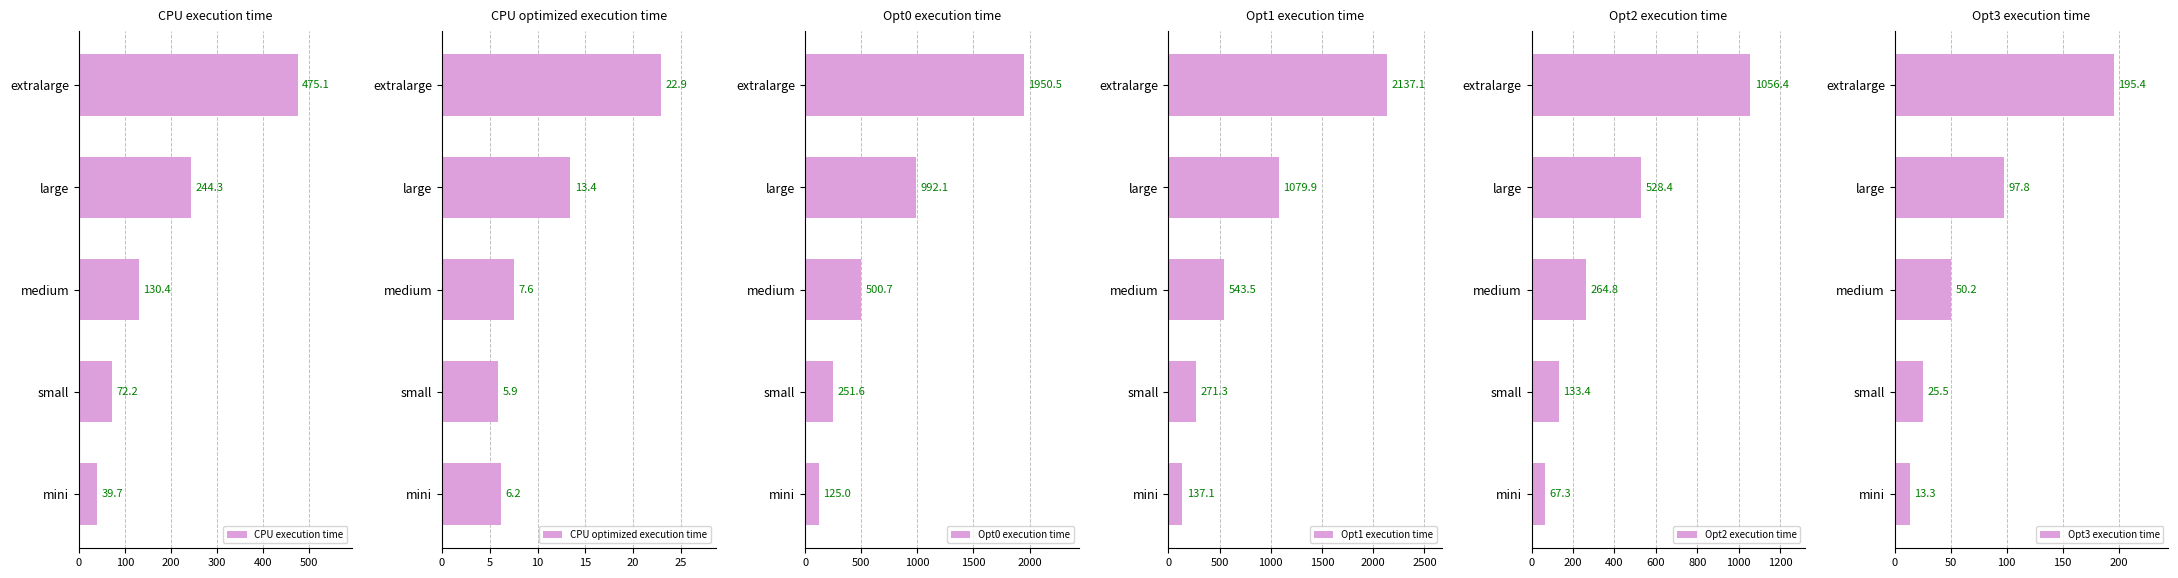

Which series has the widest spread of values?

Opt1 execution time